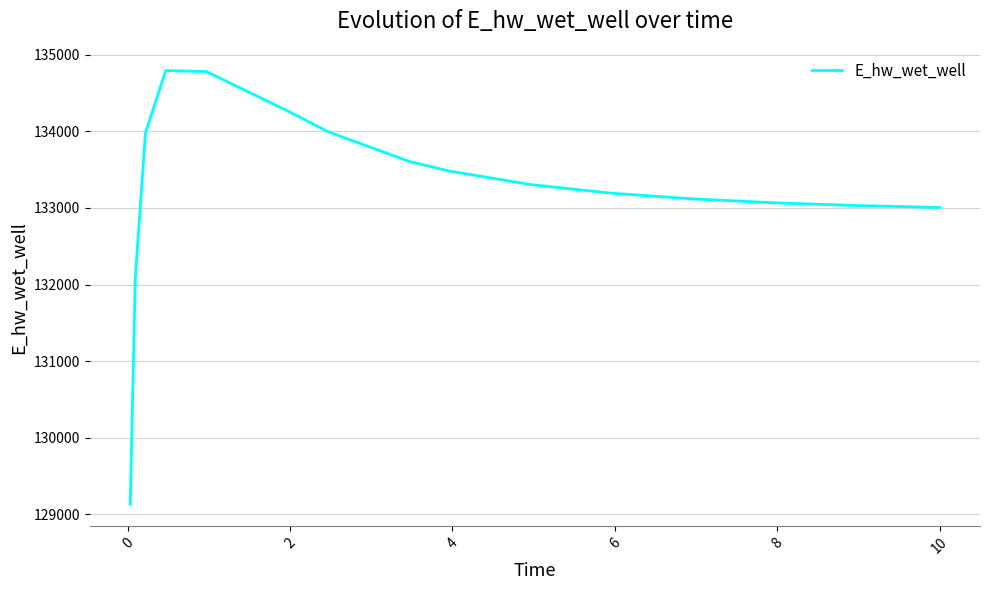

What is the greatest value displayed?

134794.0